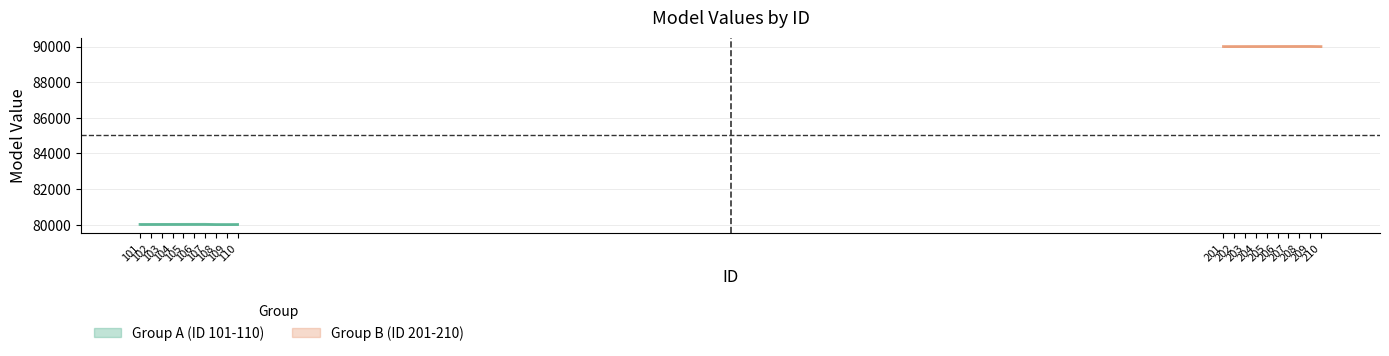

Does the chart have visible grid lines?

Yes